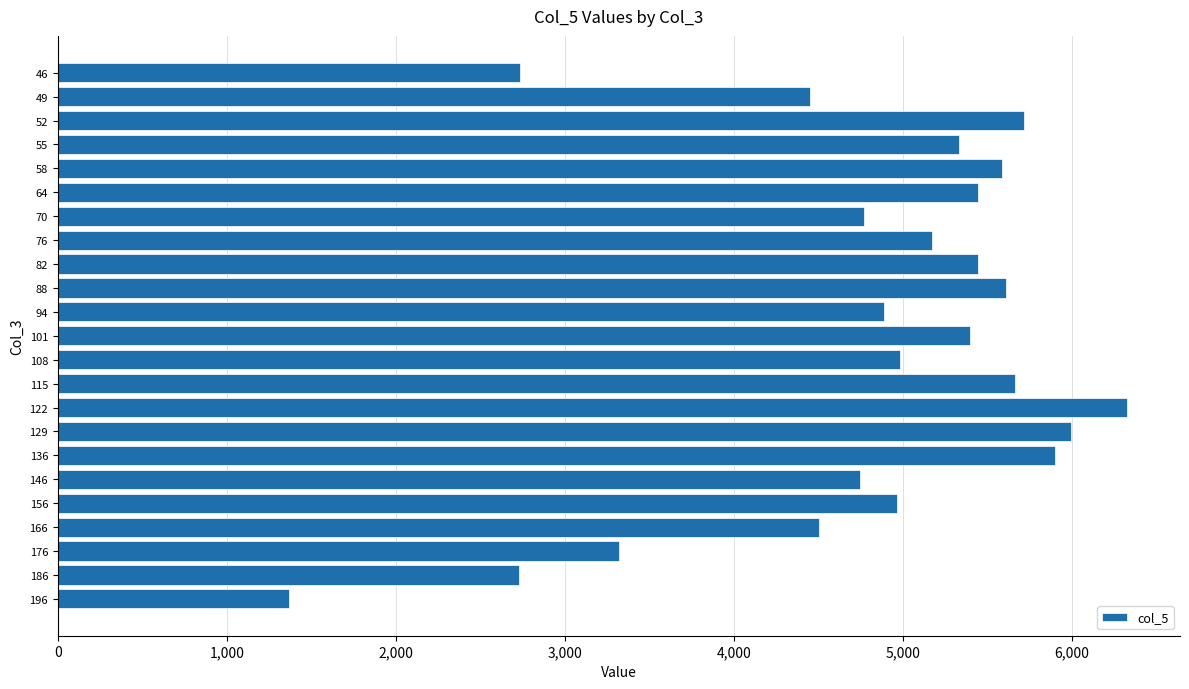

What is the change in value from 76 to 176?

-1852.6